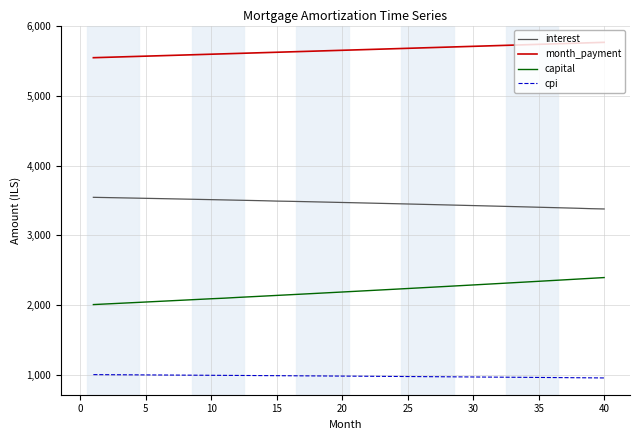

Which series has the largest range (max minus min)?

capital